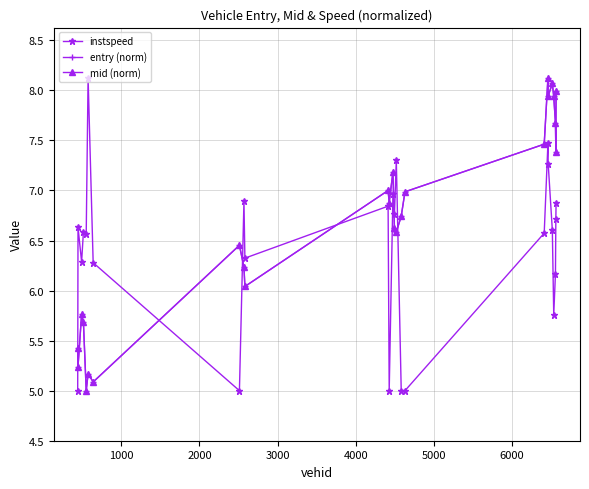

What is the minimum value shown in the chart?

5.0